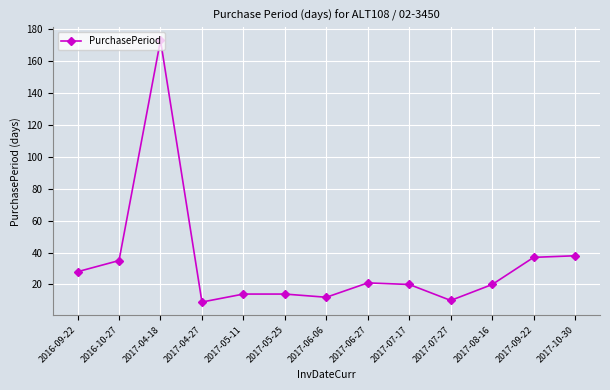

The chart shows a value of 58 at 2017-10-30. True or false?

False